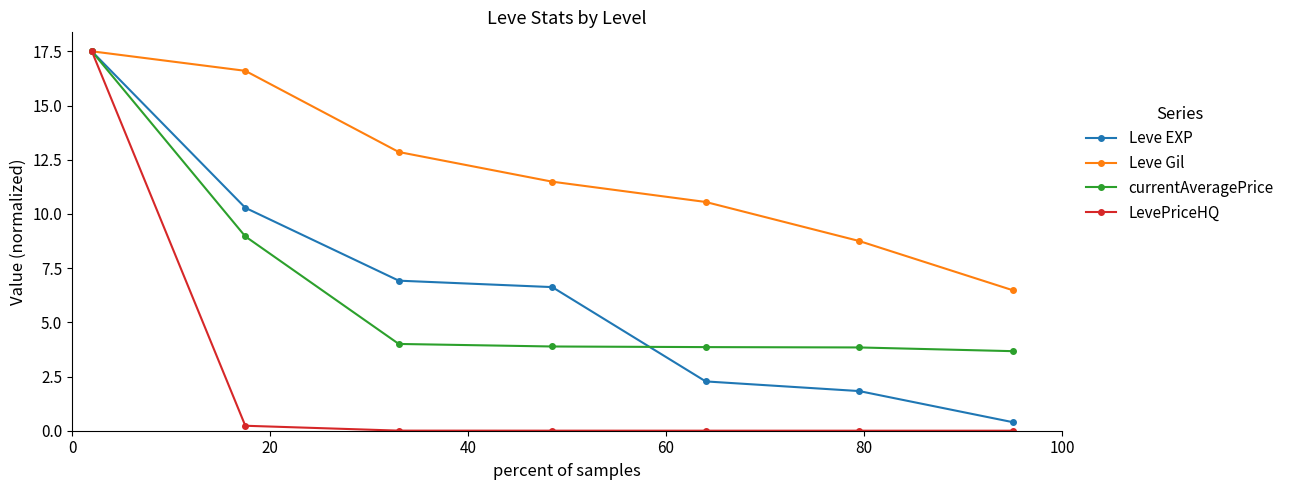

What is the value of the Leve EXP point at the 1st from the left?

17.5